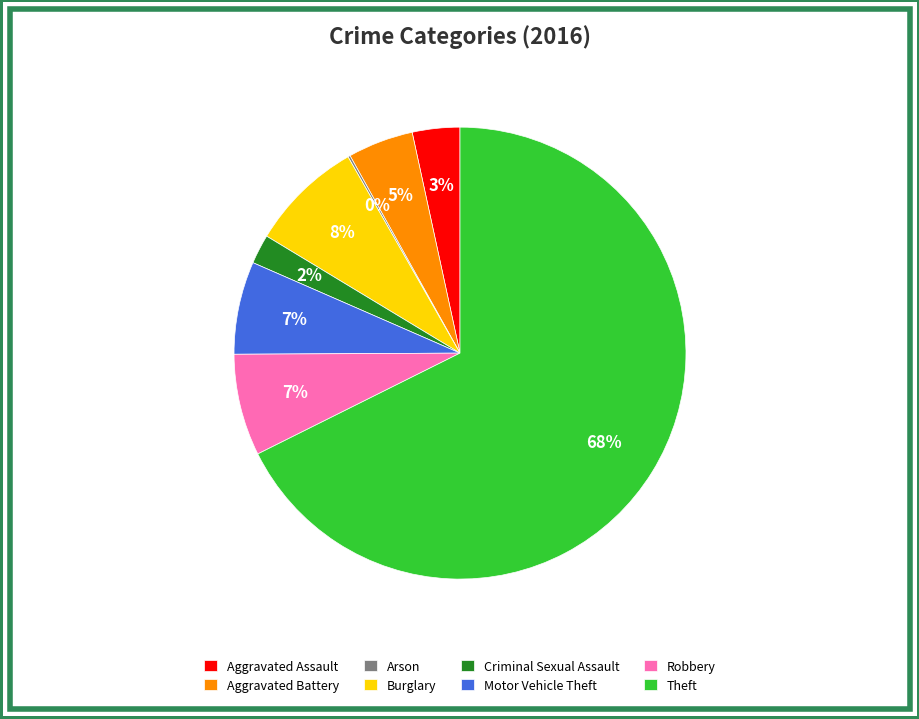

Is it true that Criminal Sexual Assault is 15% of the pie?

False